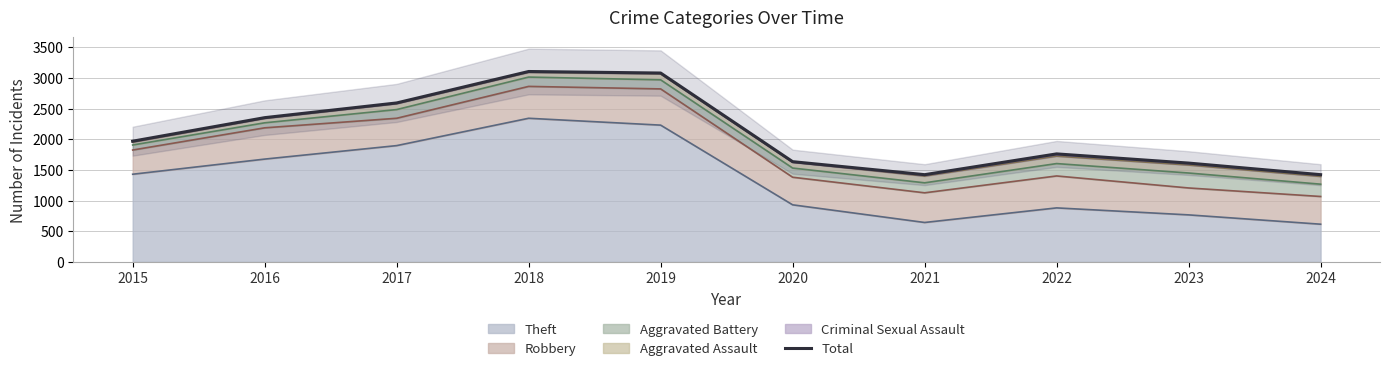

The value at 2016 is 684. True or false?

False